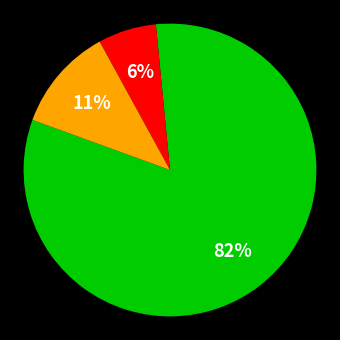

To the nearest percent, what is the average slice percentage?

33%